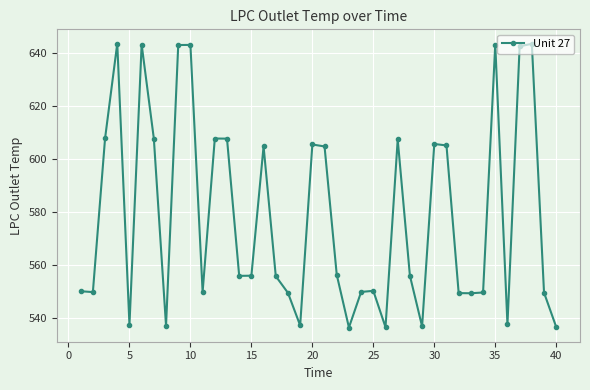

What is the value of the 11th point from the left?

549.8